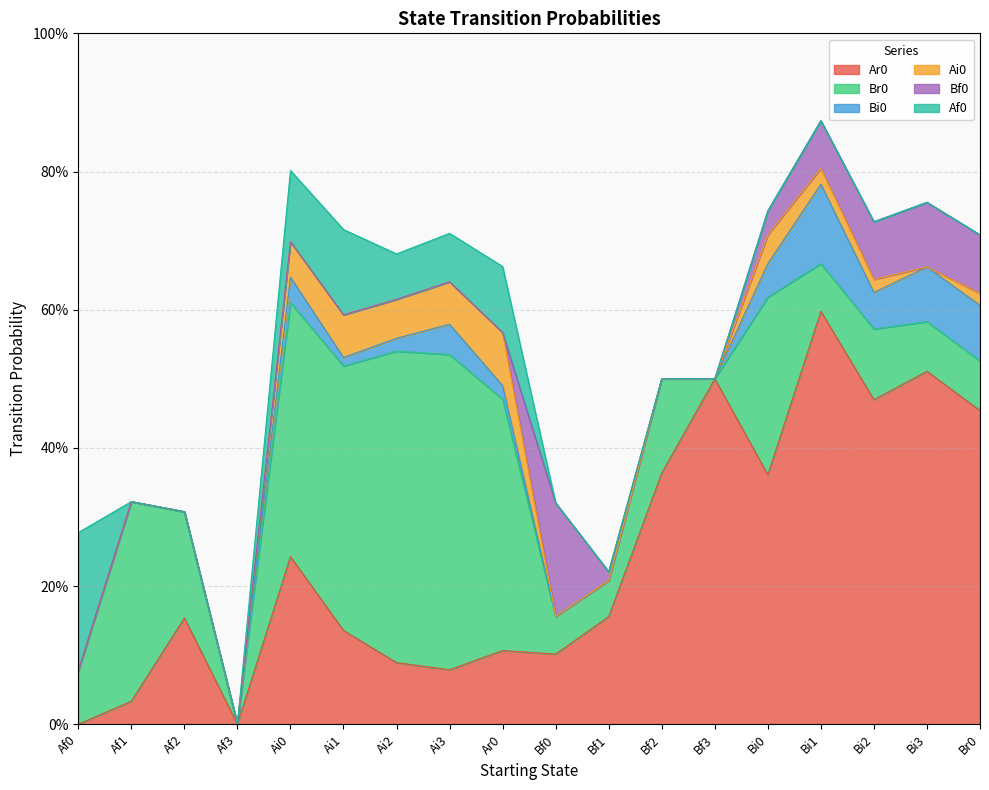

Count the Bi0 values in the range 0 to 1.

18